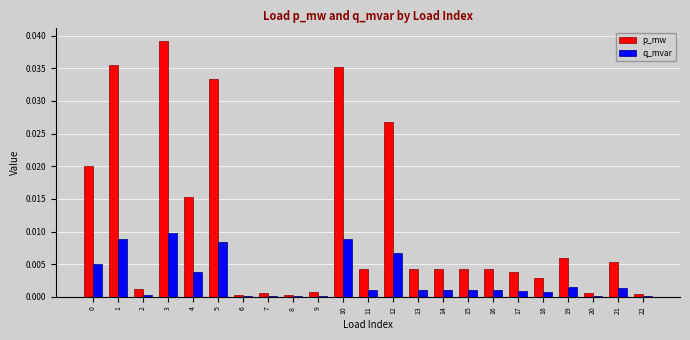

The q_mvar series shows 0.0 at 11. True or false?

True